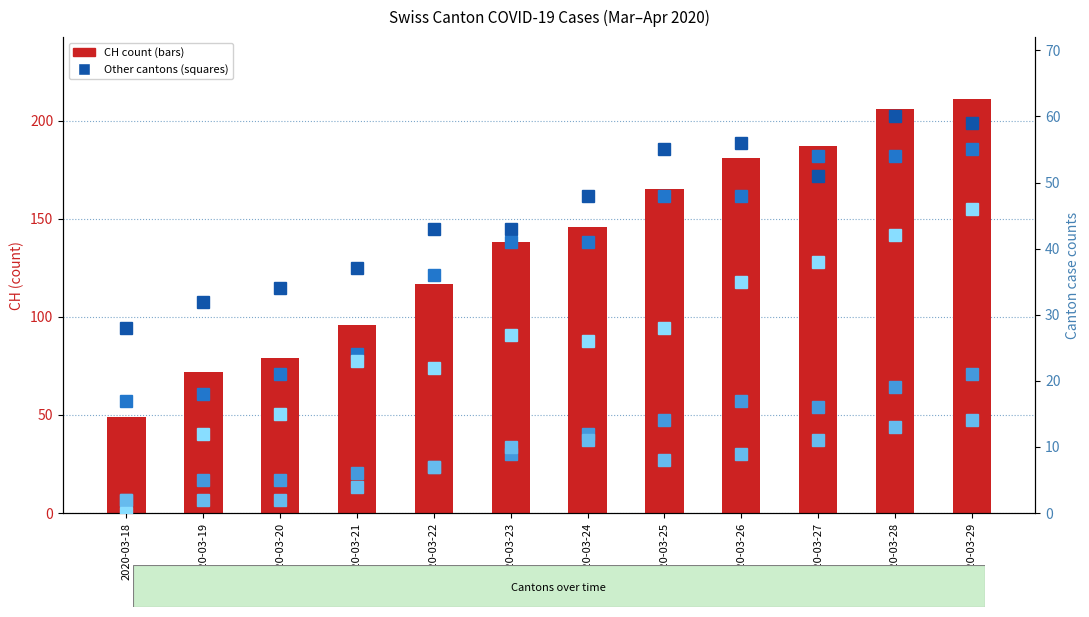

How many groups of bars are there?

12